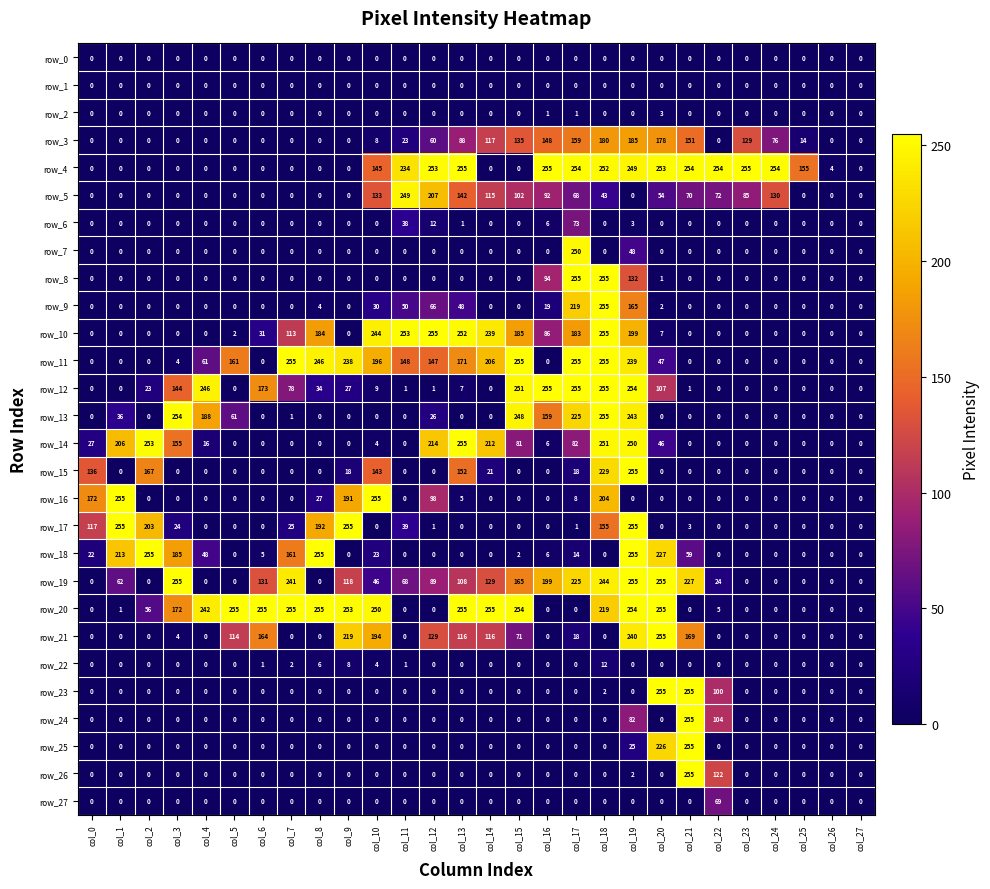

The value of row_26 at col_25 is 109. True or false?

False